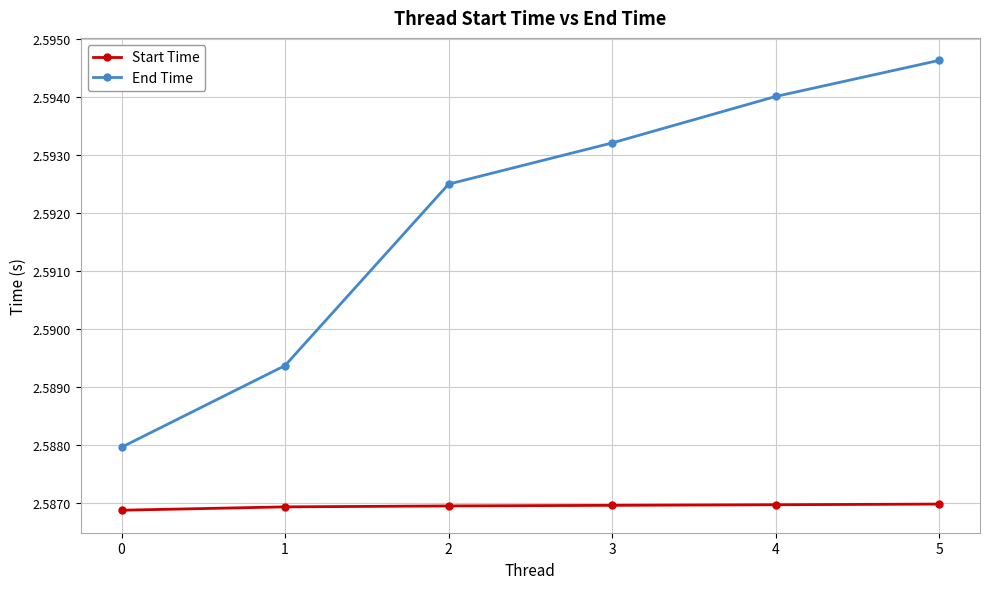

What is the sum of all Start Time values?

15.5